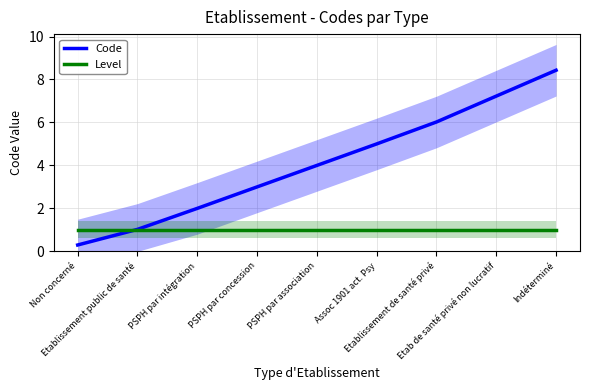

How many times do Level and Code cross each other?

1